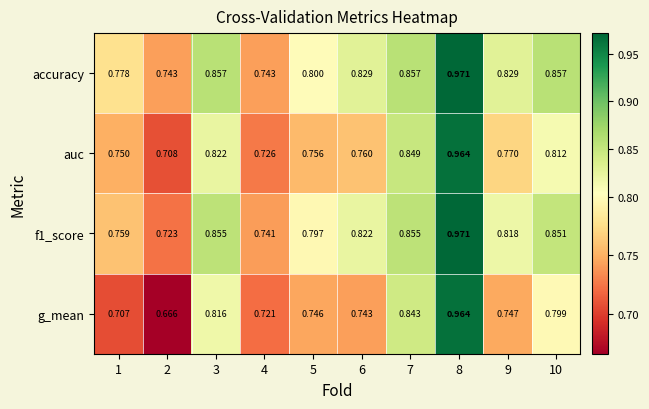

Which series changed the most between 2 and 10?

g_mean